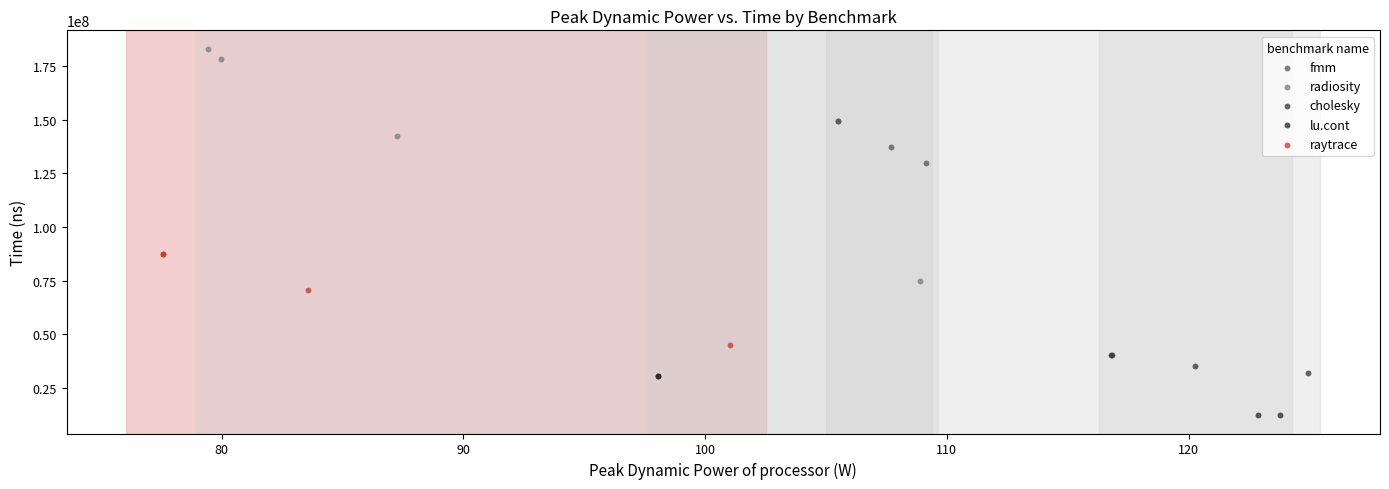

What are all the series names shown in the legend?

fmm, radiosity, cholesky, lu.cont, raytrace